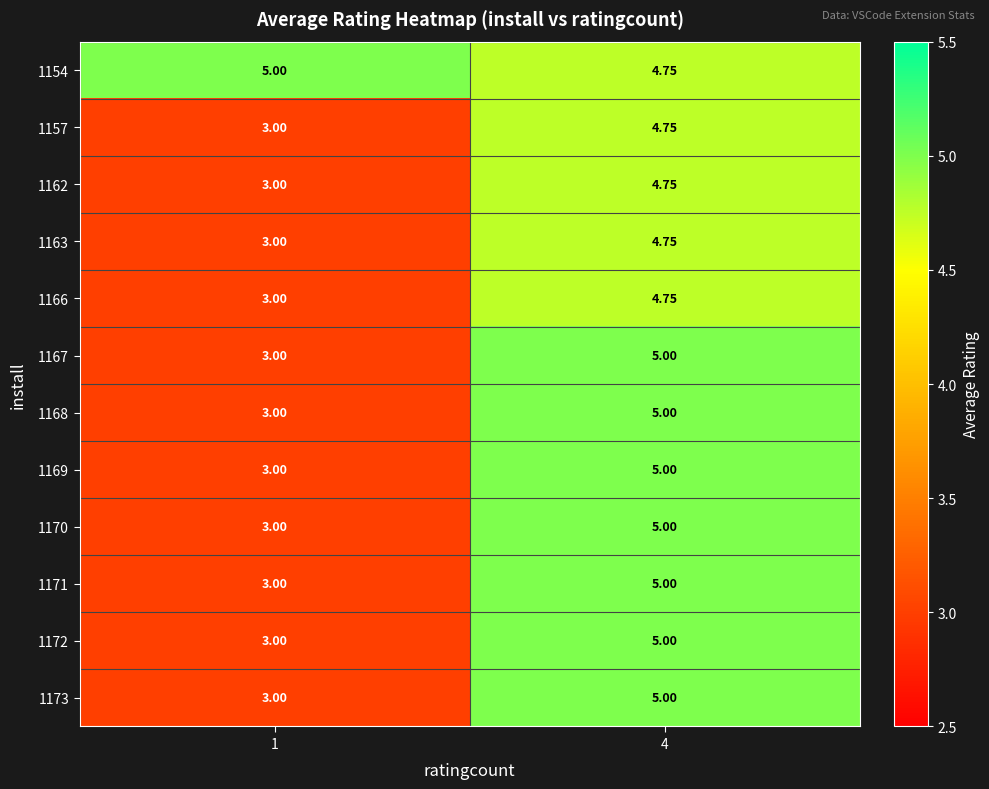

Count the number of categories in the chart.

2